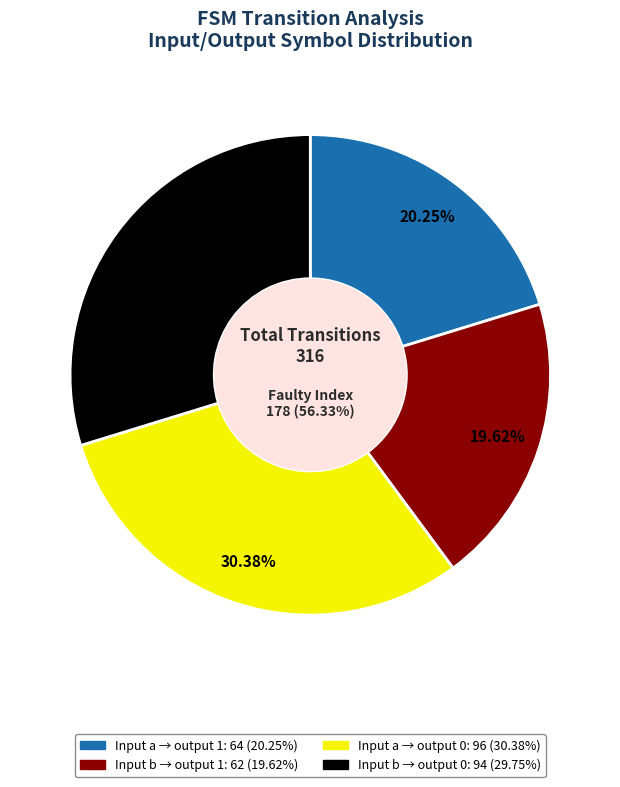

Between Input a (output 1) and Input b (output 1), which is larger?

Input a (output 1)